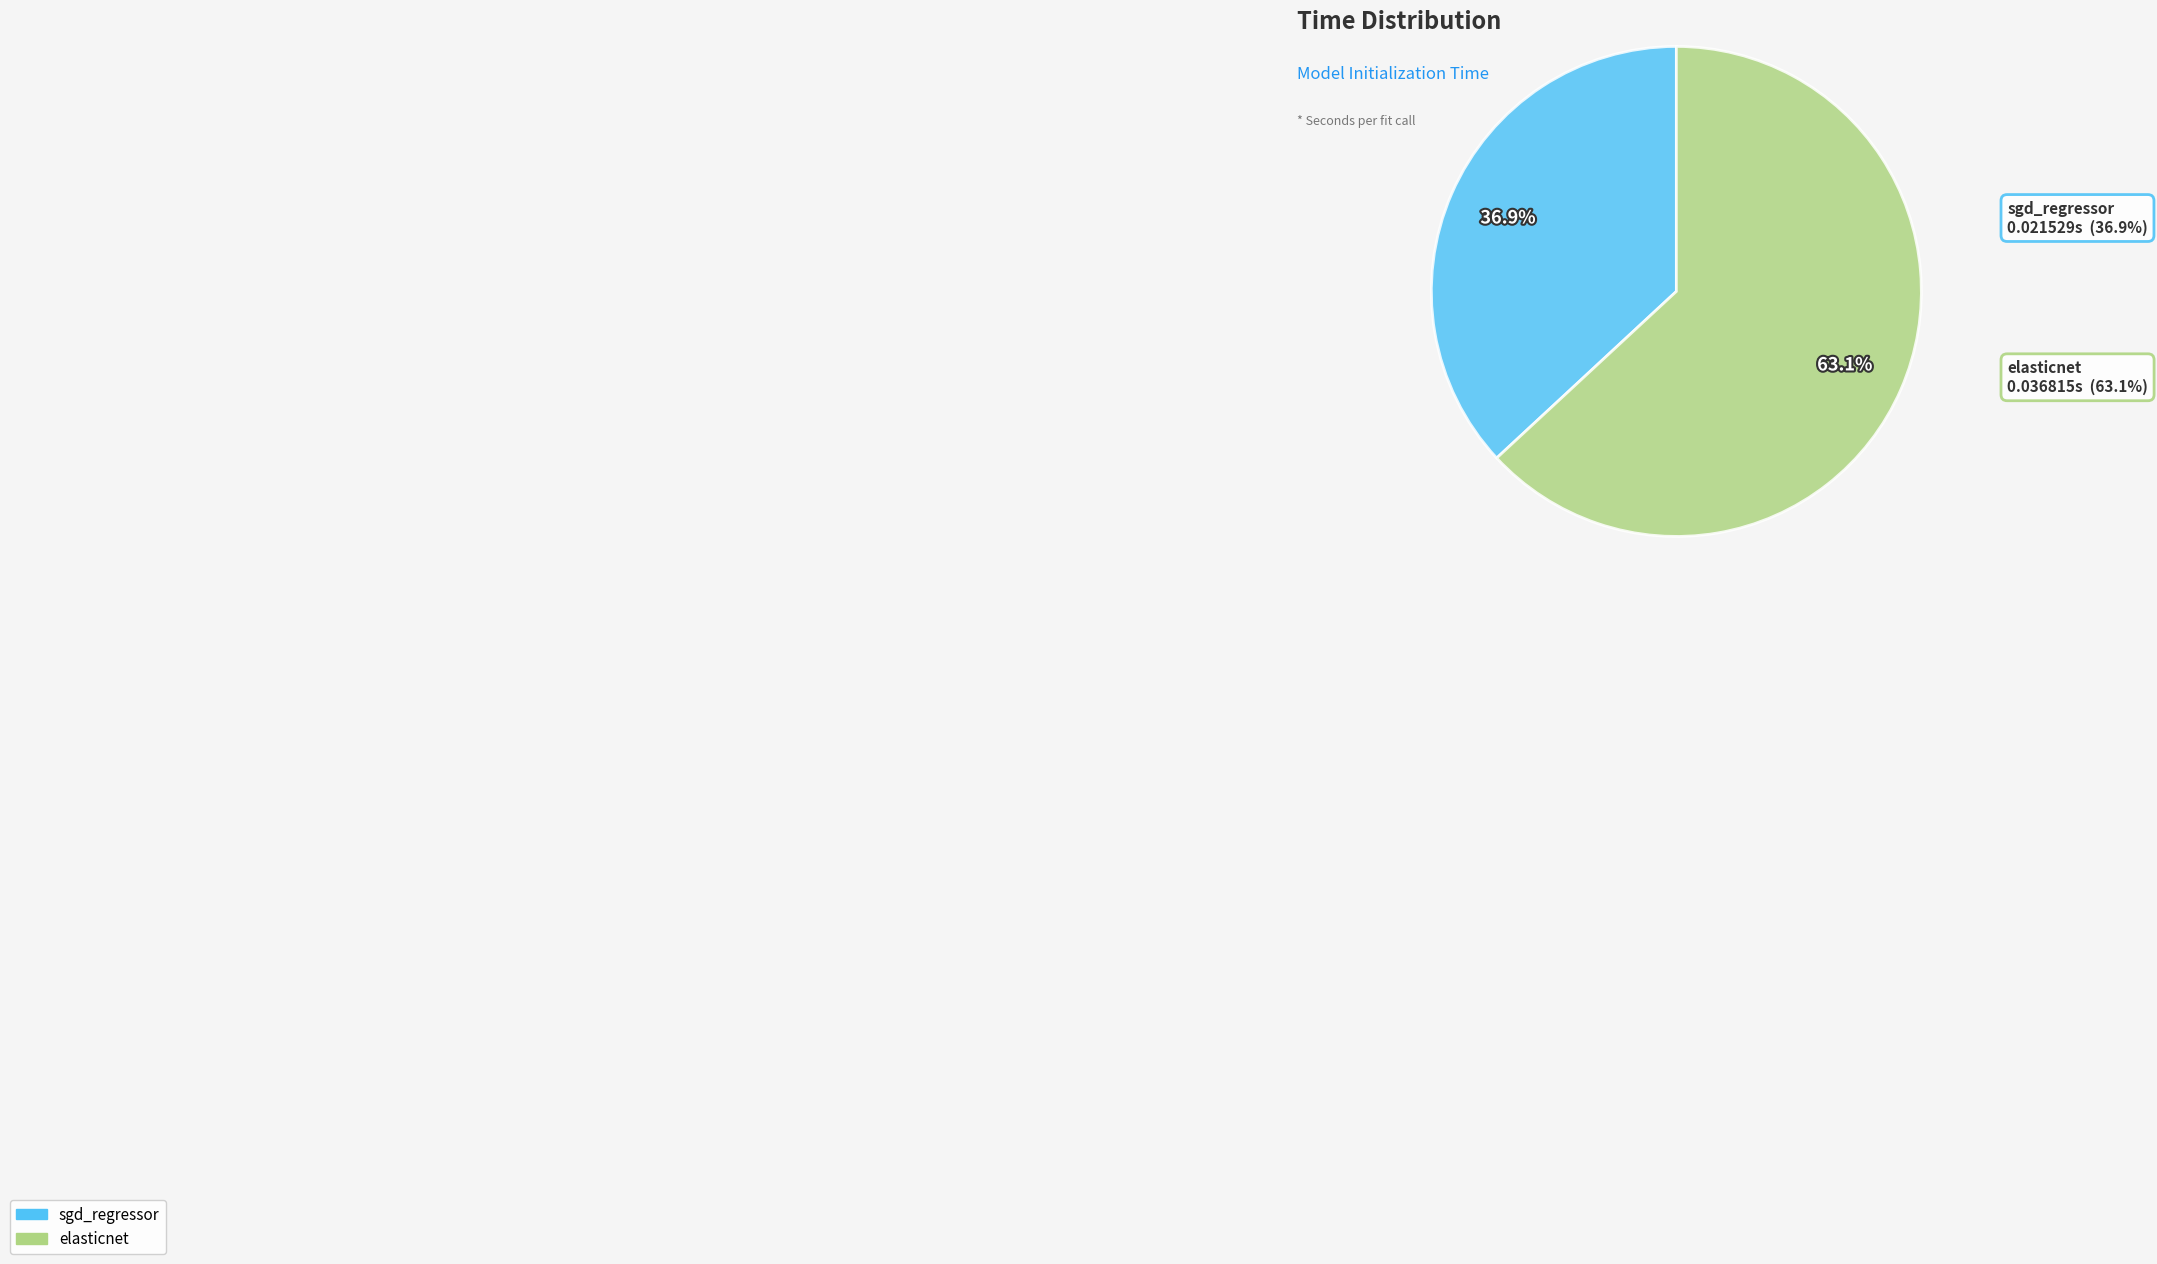

To the nearest percent, what percentage of the pie is sgd_regressor?

37%